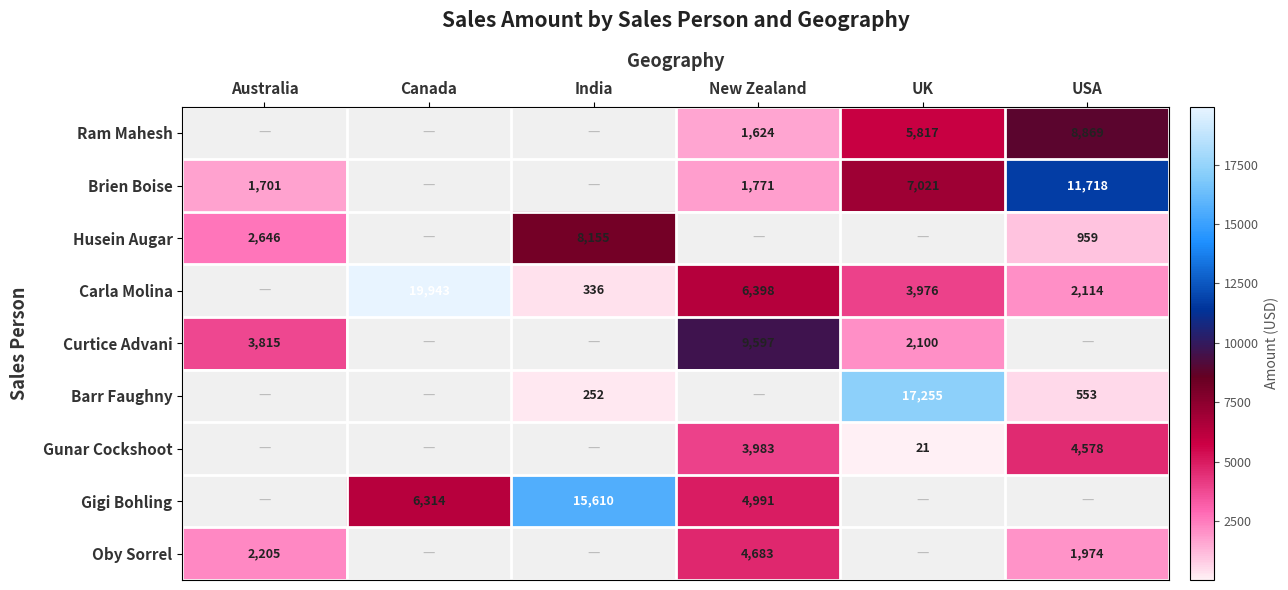

What is the highest value of the Brien Boise series?

11718.0